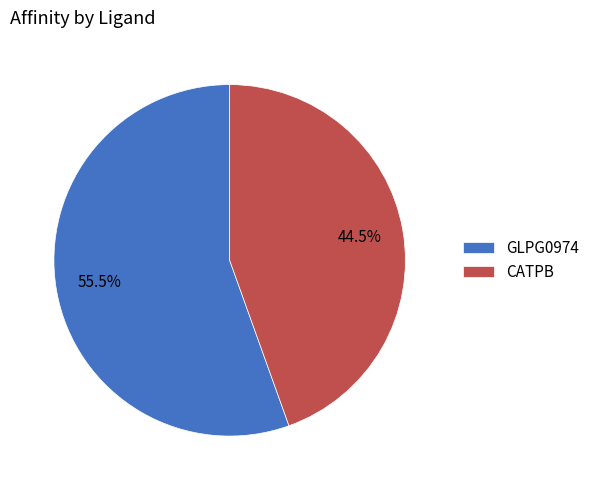

To the nearest percent, what is the difference between the largest and smallest slice percentages?

11%